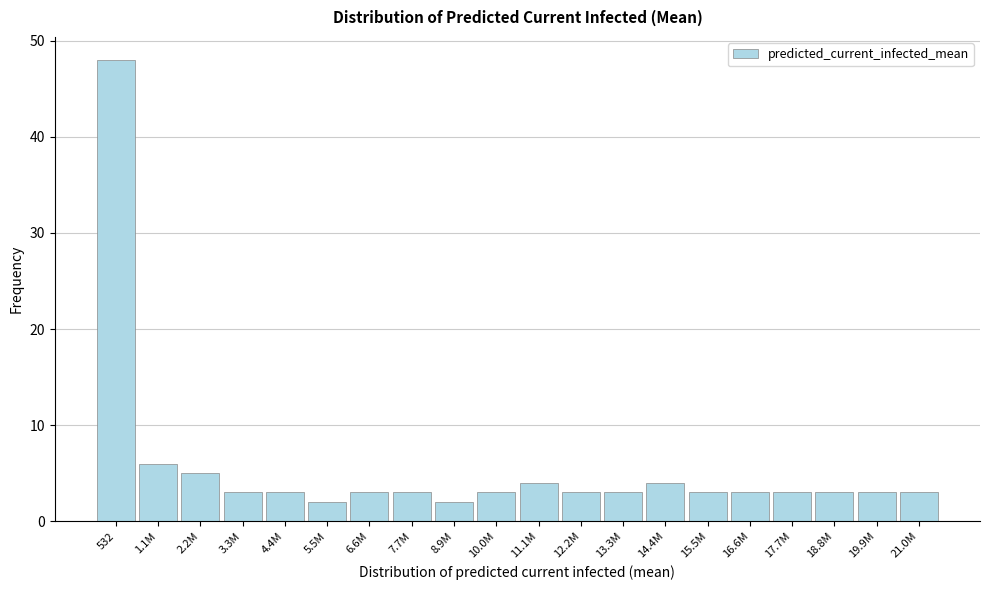

Reading left to right, list all the values displayed in this chart.

532=48	1.1M=6	2.2M=5	3.3M=3	4.4M=3	5.5M=2	6.6M=3	7.7M=3	8.9M=2	10.0M=3	11.1M=4	12.2M=3	13.3M=3	14.4M=4	15.5M=3	16.6M=3	17.7M=3	18.8M=3	19.9M=3	21.0M=3